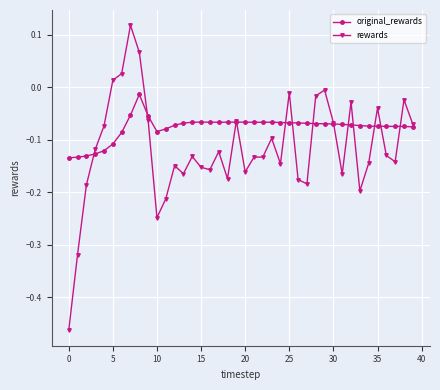

Which series has the largest range (max minus min)?

rewards